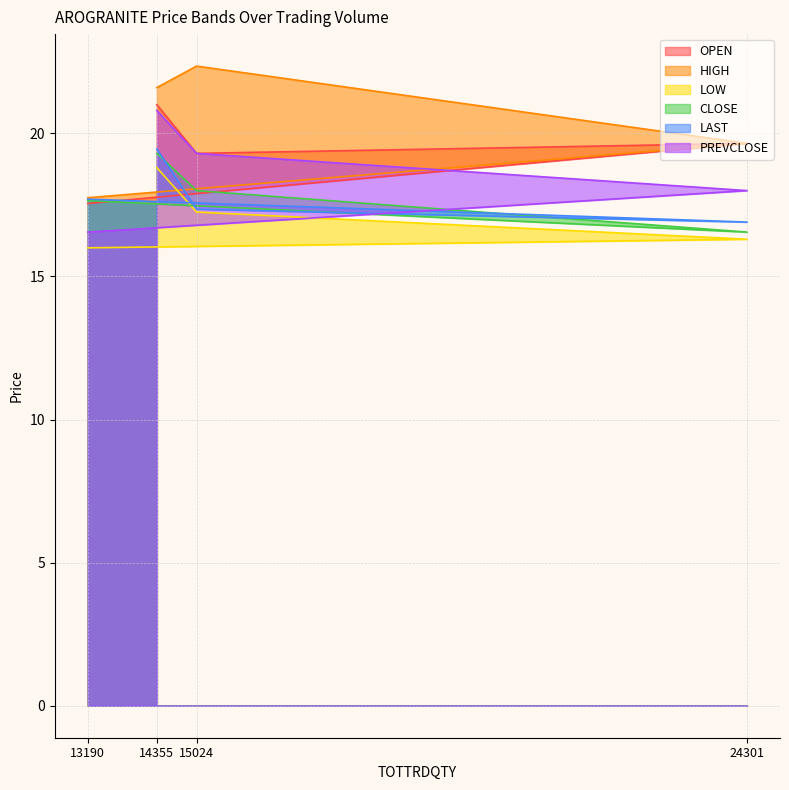

What is the sum of all HIGH values?

81.3